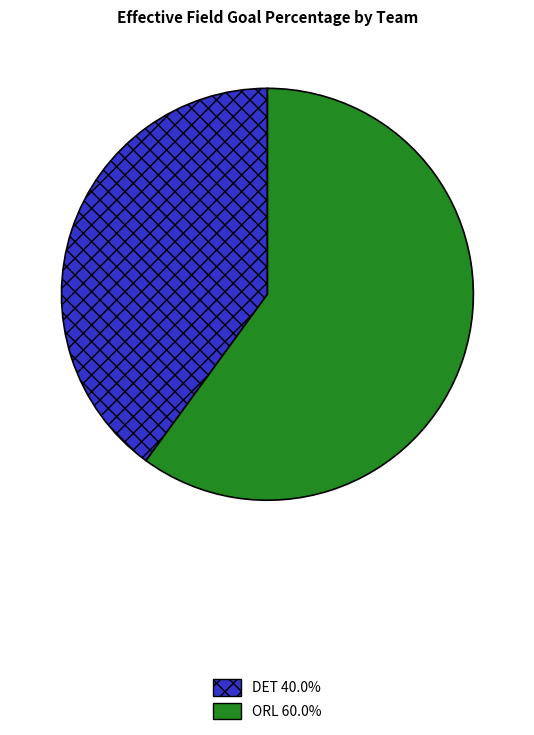

How many slices are in this pie chart?

2